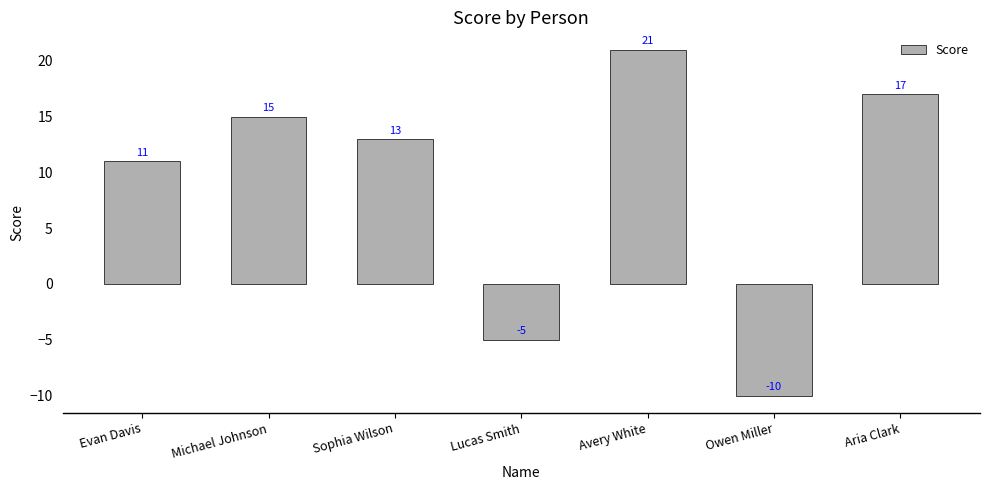

What is the change in value from Sophia Wilson to Avery White?

+8